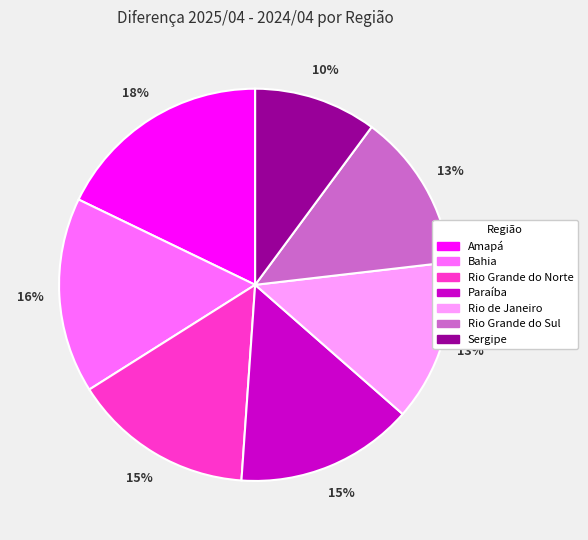

The Sergipe slice represents 1% of the pie. True or false?

False